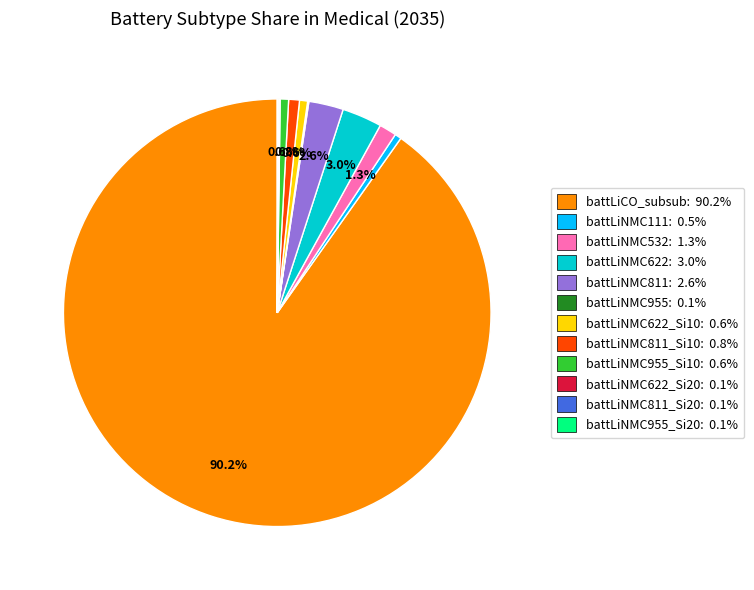

Does battLiCO_subsub: 90.2% represent more than half of the total?

Yes